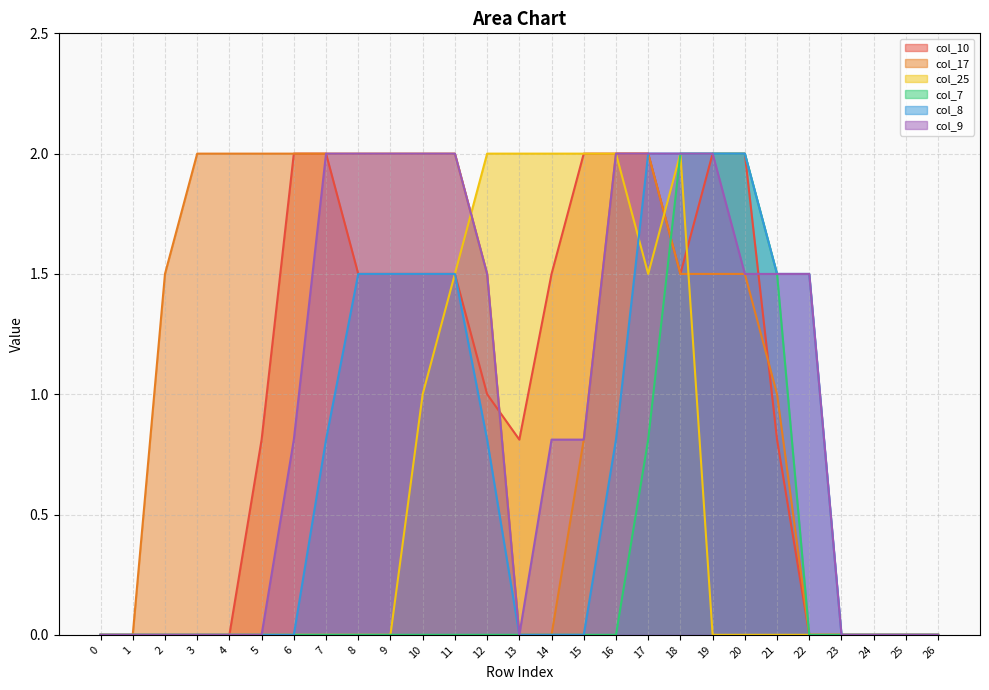

What is the value of the col_10 point at the 20th from the left?

2.0